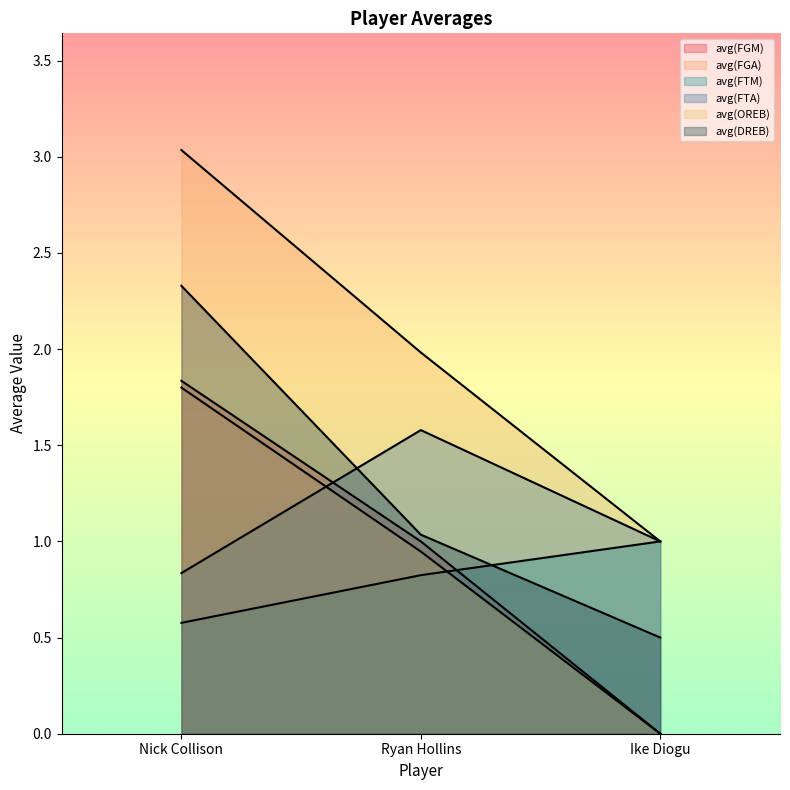

What is the label of the 1st point from the left?

Nick Collison